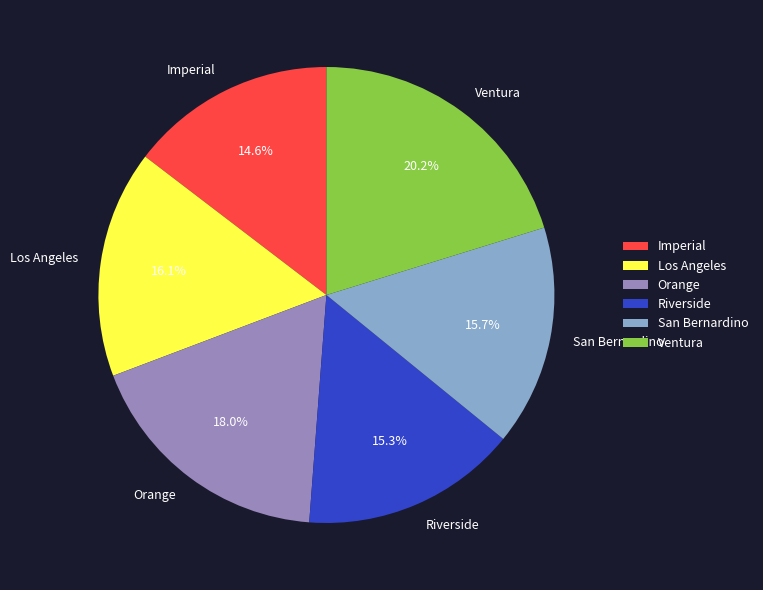

Does any single category account for the majority?

No